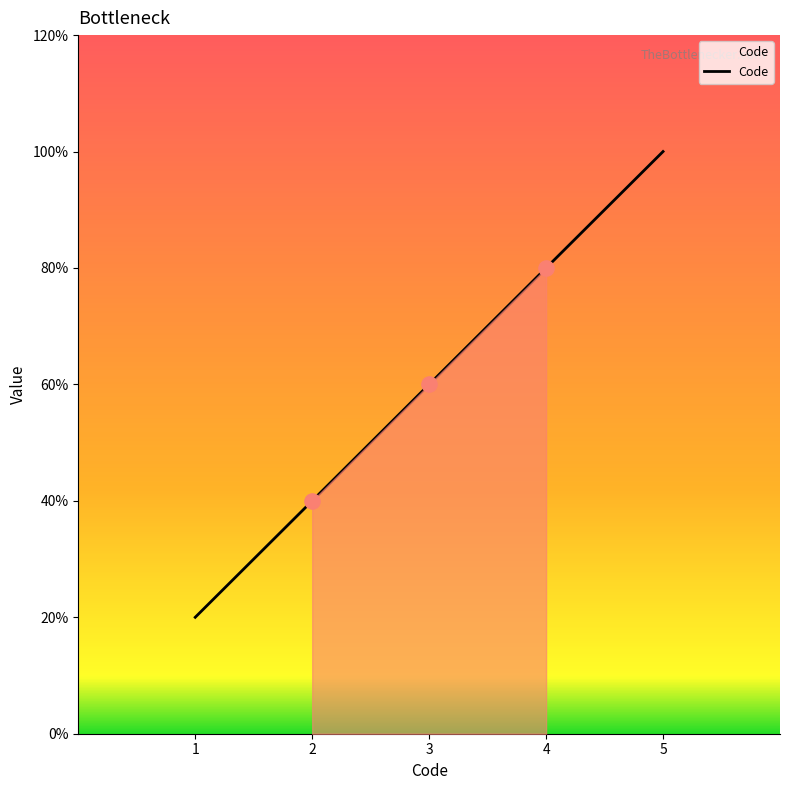

Approximately how many times larger is the value at 1 compared to 5?

0.2